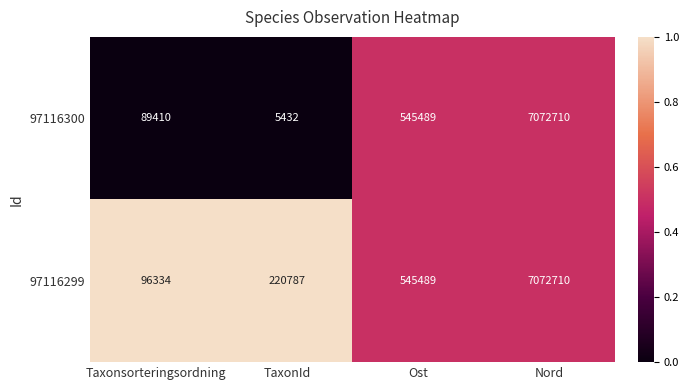

How many distinct data groups are displayed?

2